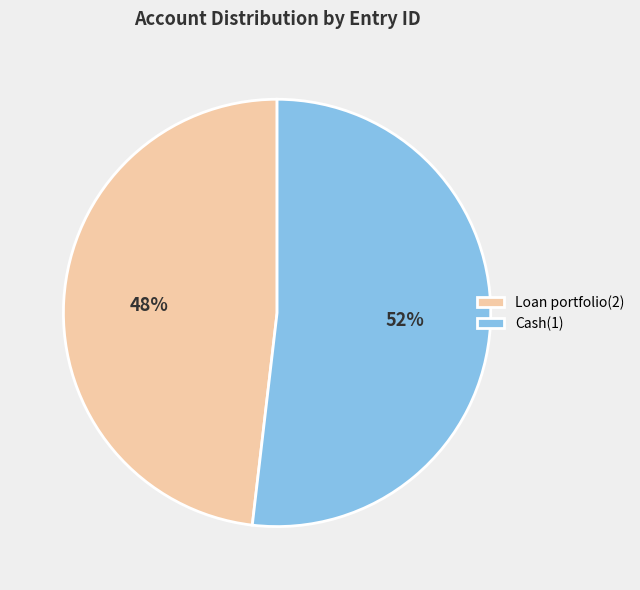

How many segments does this pie chart have?

2